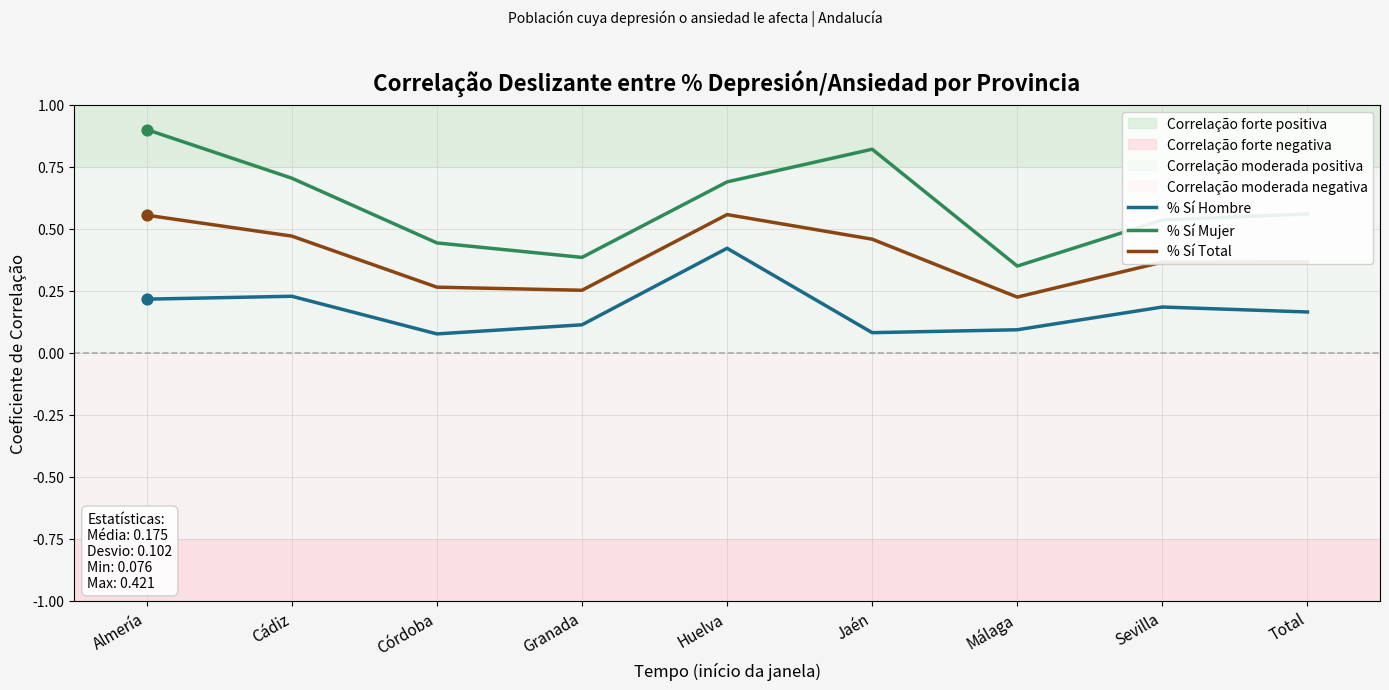

Which series has the largest total across all categories?

% Sí Mujer